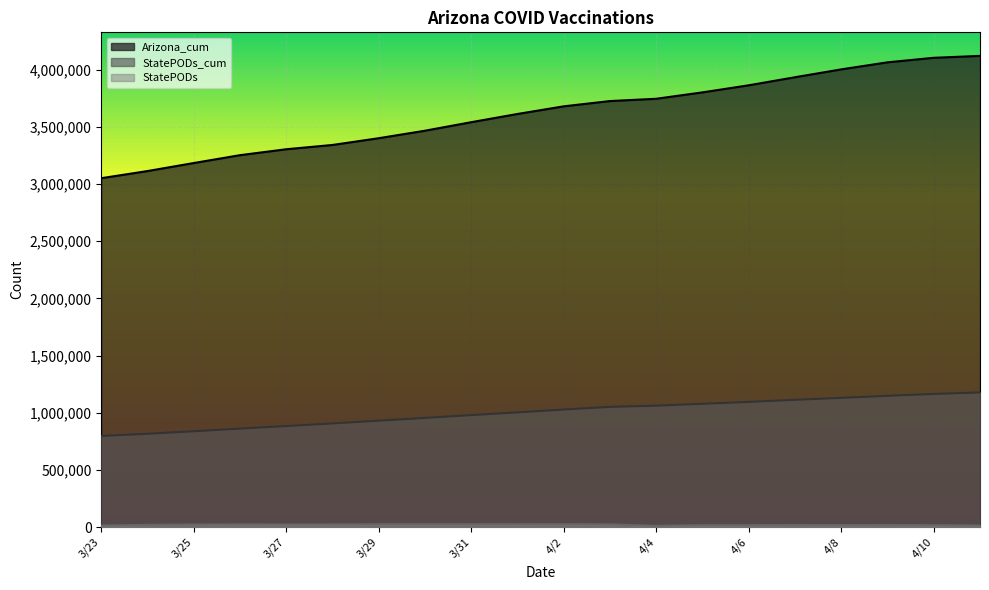

What is the maximum value shown in the chart?

4120352